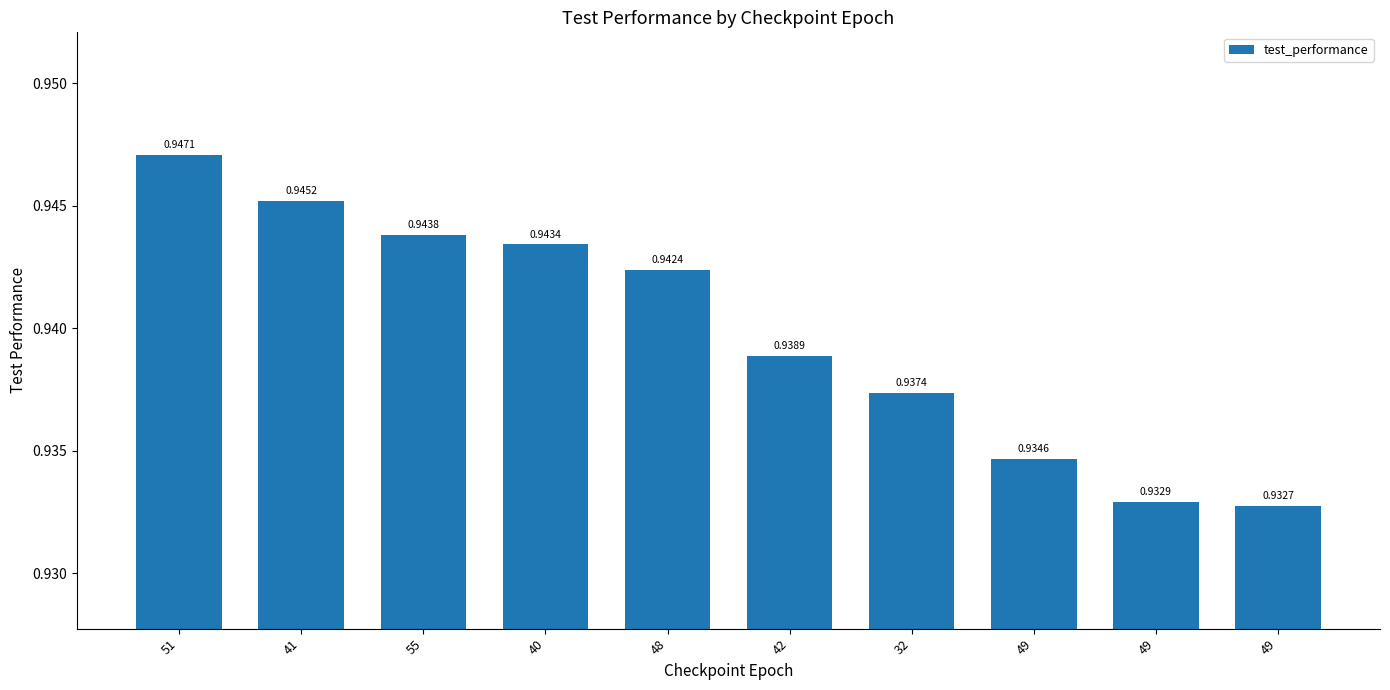

Are the bars horizontal?

No